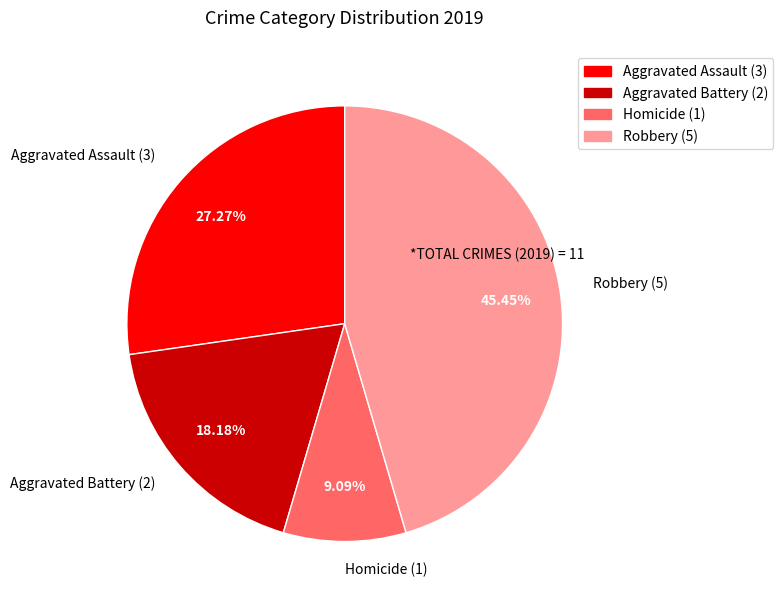

Which slice is the largest?

Robbery (5)